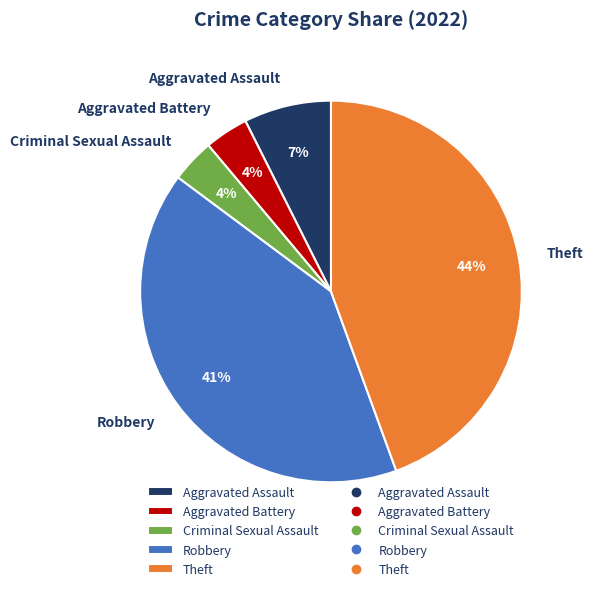

Which has a higher value, Robbery or Aggravated Assault?

Robbery